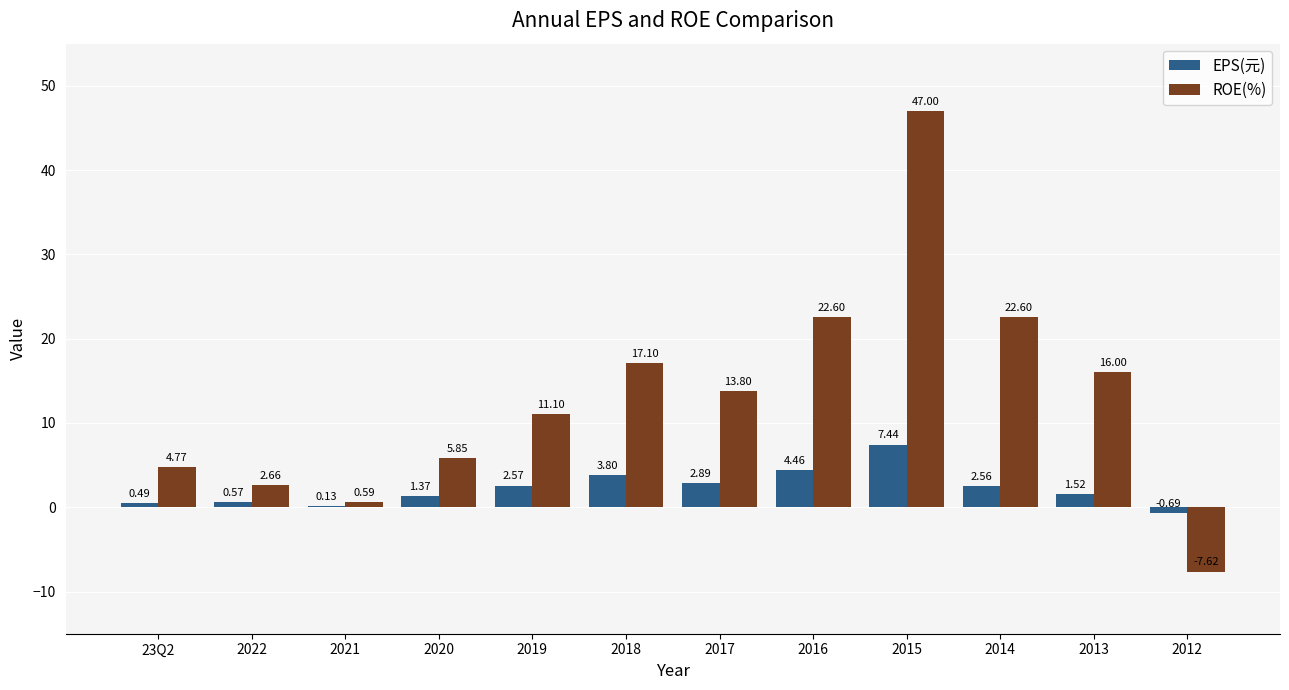

Is it true that ROE(%) equals 13.0 at 2015?

False